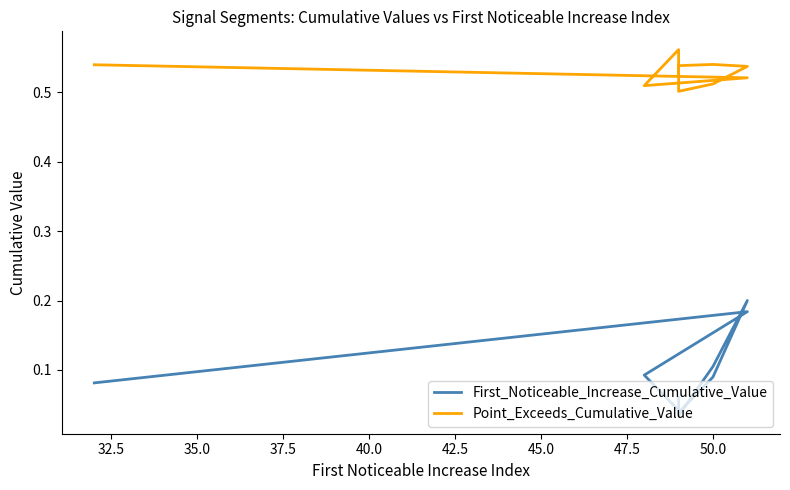

Reading left to right, what are all the values shown in this chart?

First_Noticeable_Increase_Cumulative_Value: 0.1	0.2	0.1	0.0	0.0	0.1	0.2	0.1	0.0	0.1
Point_Exceeds_Cumulative_Value: 0.5	0.5	0.5	0.6	0.5	0.5	0.5	0.5	0.5	0.5